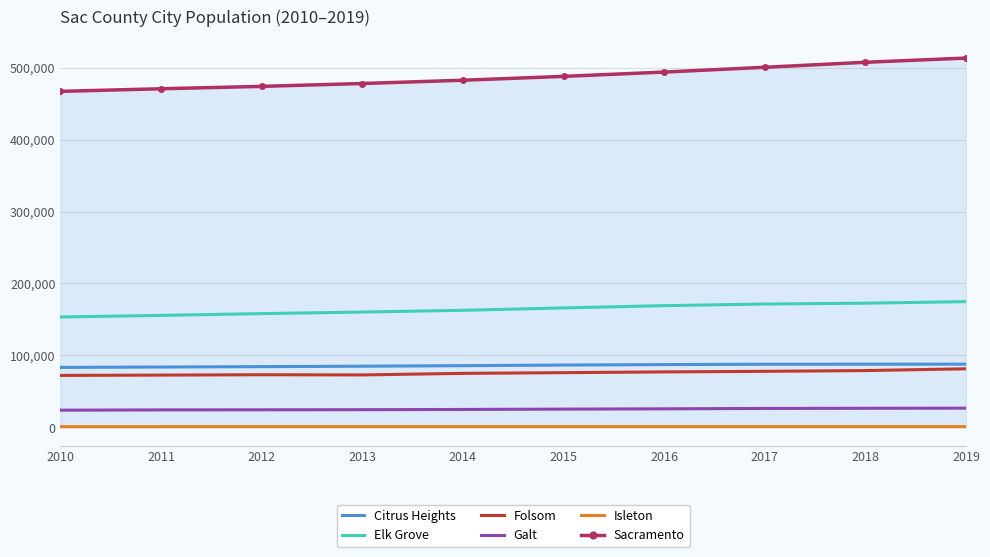

At 2018, list the series in order from largest to smallest.

Sacramento, Elk Grove, Citrus Heights, Folsom, Galt, Isleton